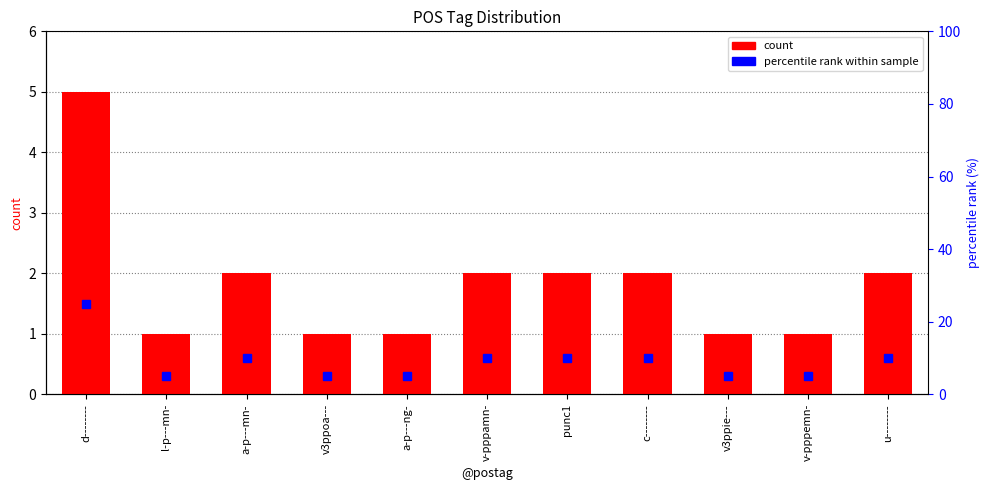

At which label does percentile rank first exceed 10?

d--------